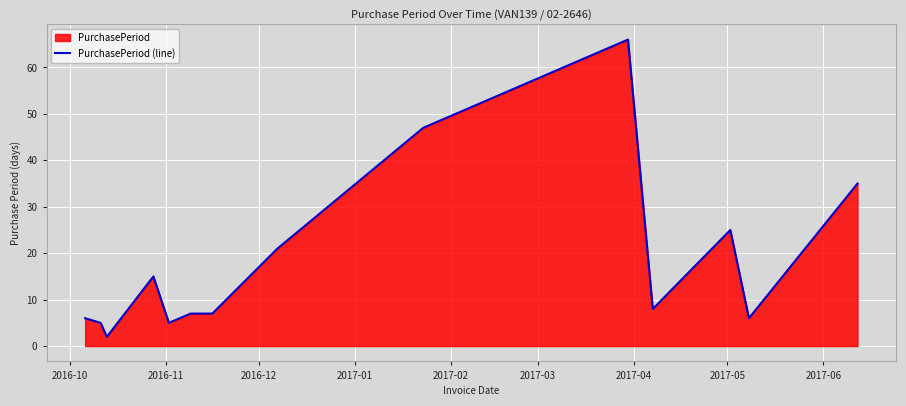

What is the difference between the maximum and minimum values?

64